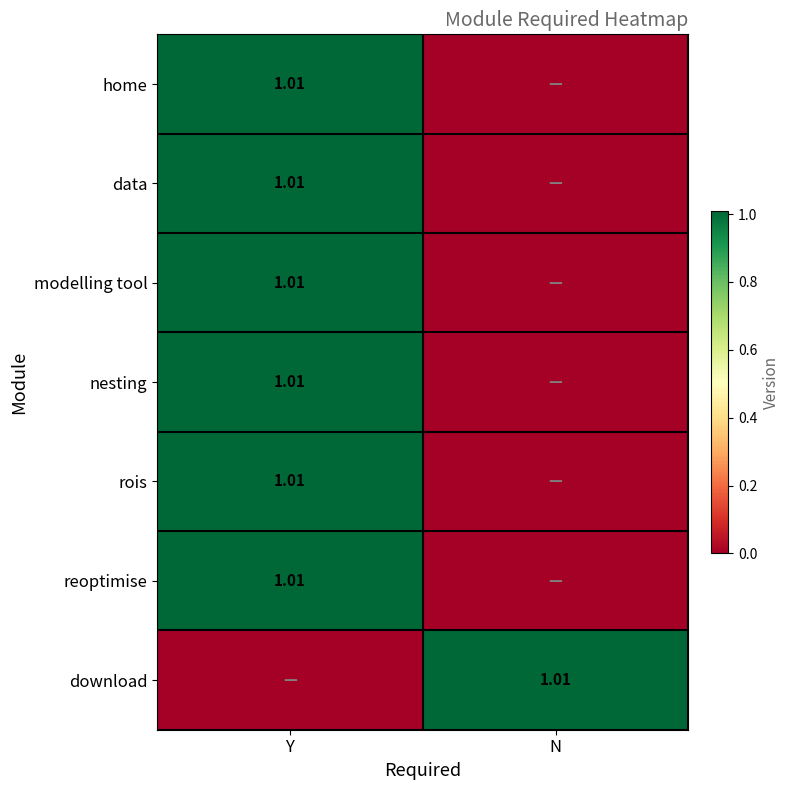

List the series in order of their peak value, highest first.

home, data, modelling tool, nesting, rois, reoptimise, download